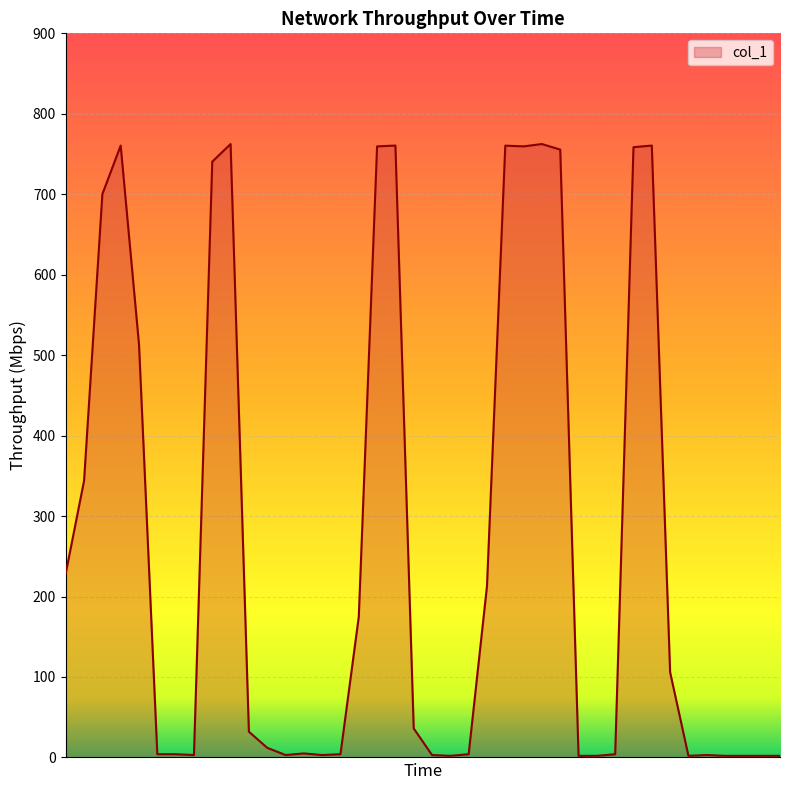

What is the difference between the maximum and minimum values?

760.4